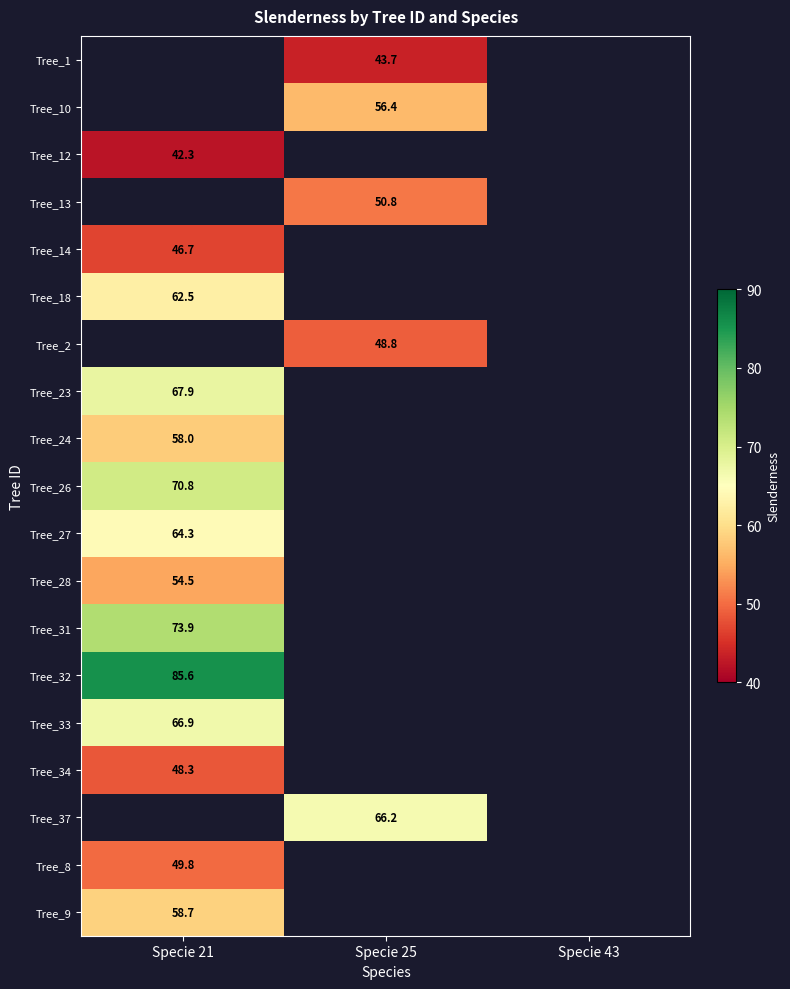

What is the minimum value shown in the chart?

42.3